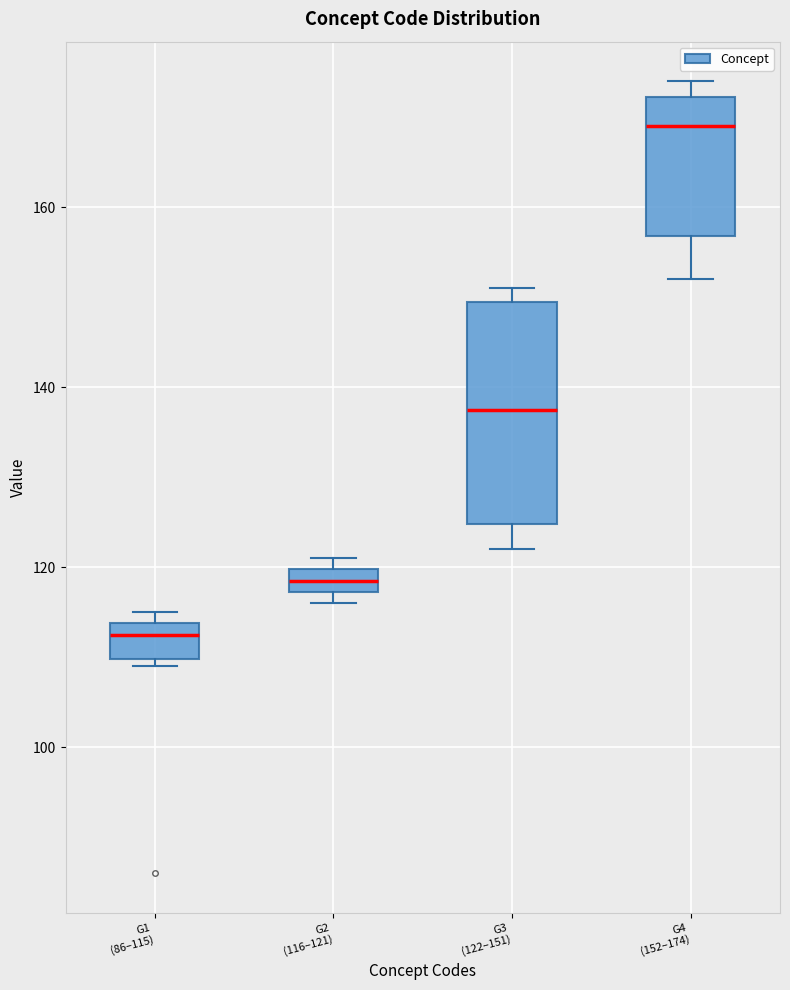

Which box's median line is the lowest?

G1 (86–115)